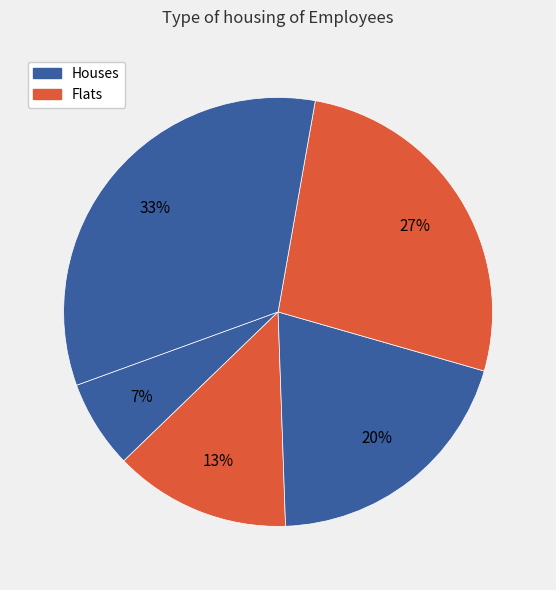

How many segments does this pie chart have?

5